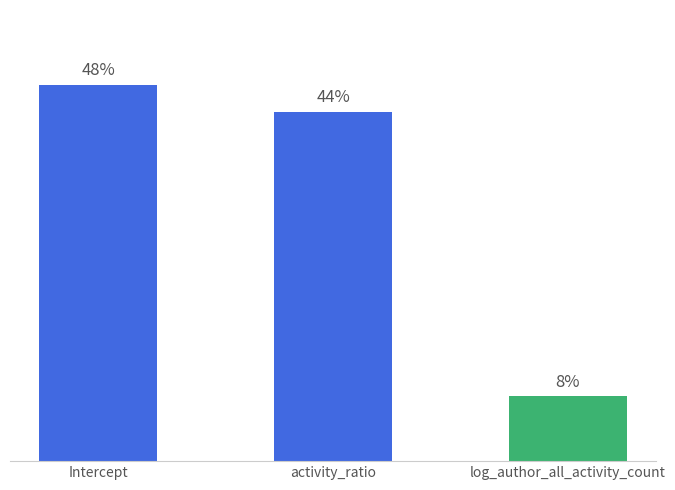

What is the label of the 1st bar from the right?

log_author_all_activity_count